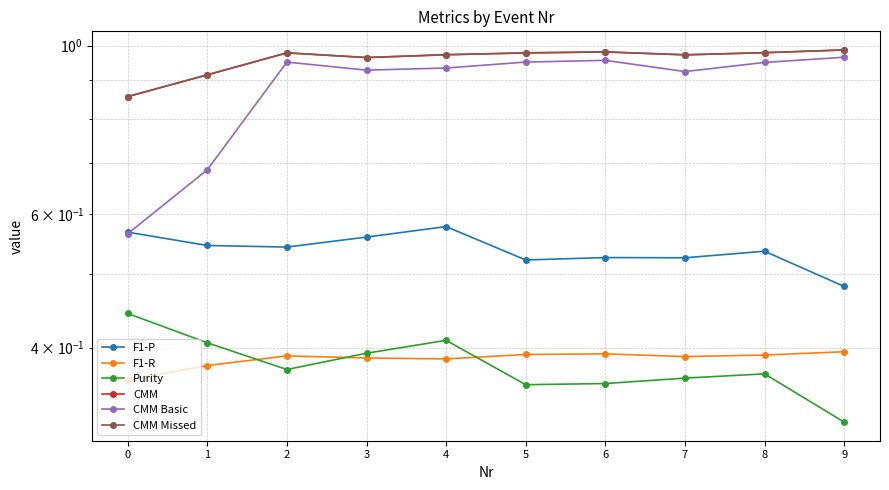

Does the chart display data point markers on the line(s)?

Yes